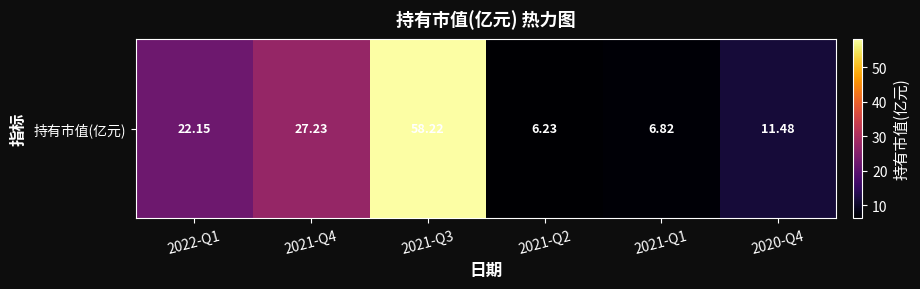

Approximately how many times larger is the value at 2021-Q3 compared to 2020-Q4?

5.1